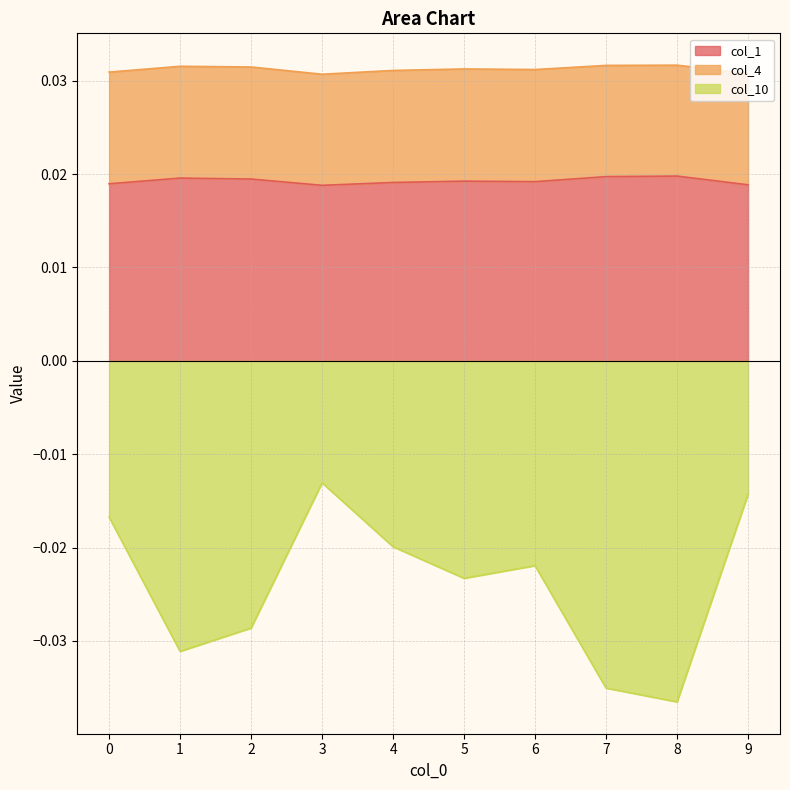

True or false: col_1 and col_10 cross at least once.

False